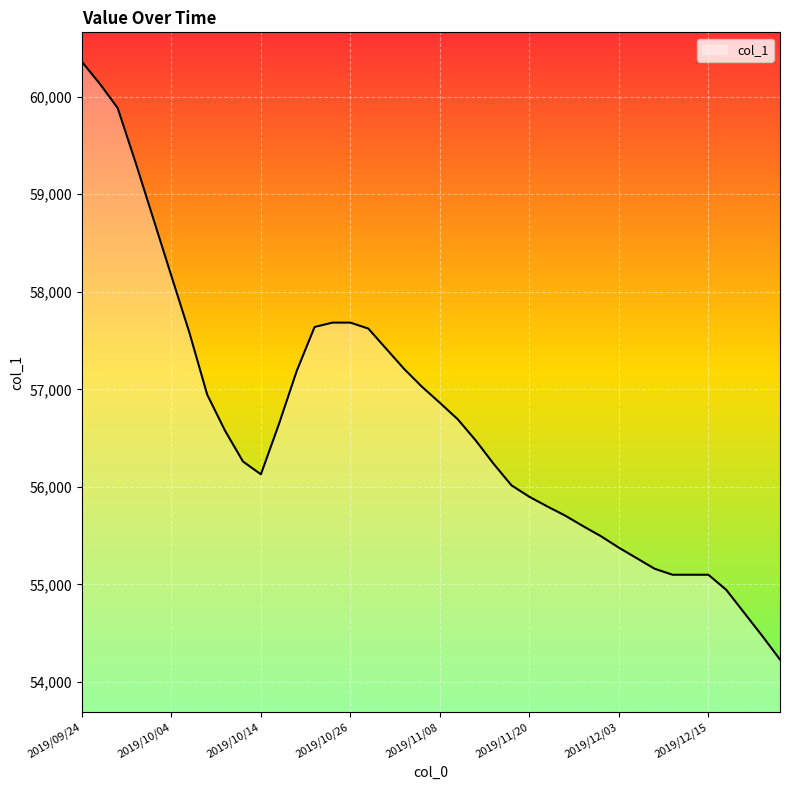

What is the sum of all values?

2266431.0